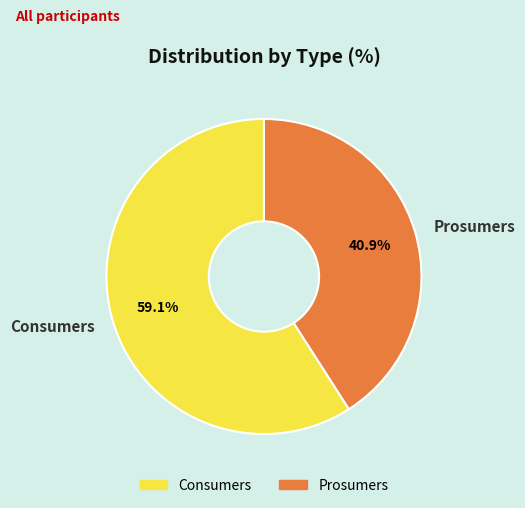

Which slice is the smallest?

Prosumers